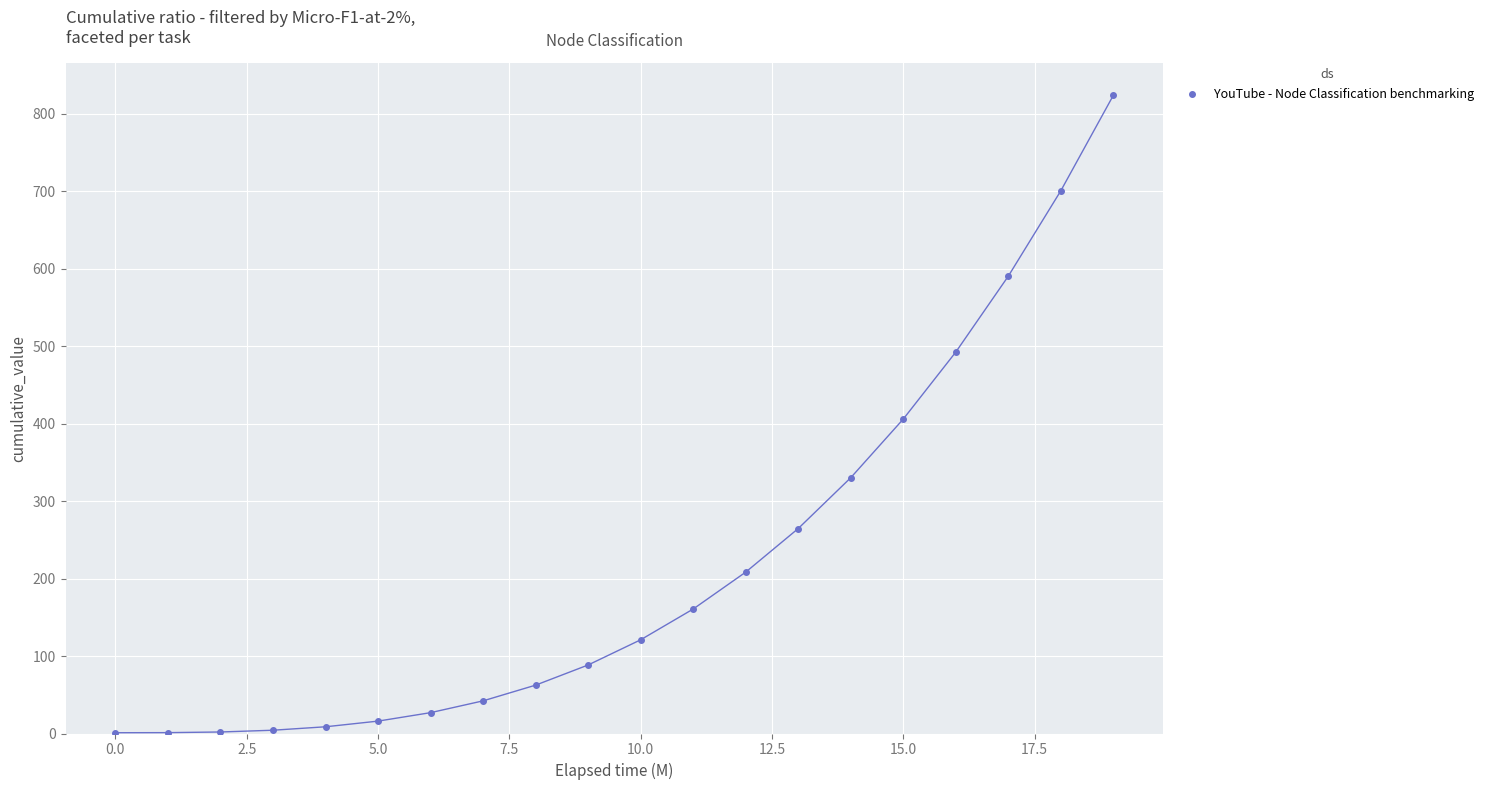

What is the range of Y values (max minus min)?

823.1